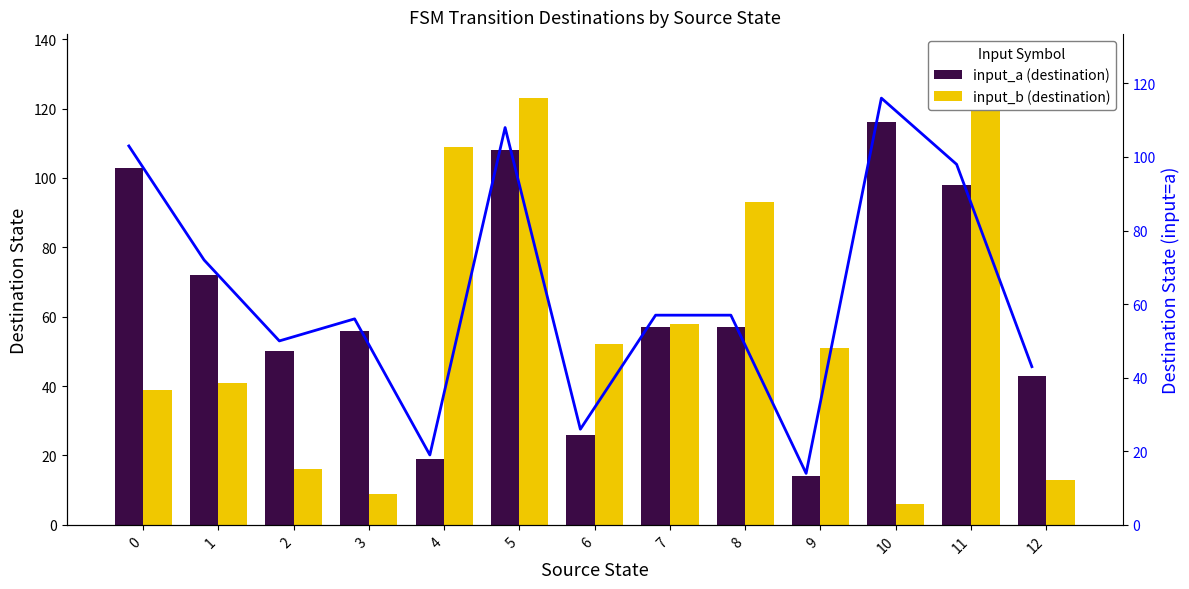

Rank the series by their average value, from highest to lowest.

input_a (destination), input_b (destination)